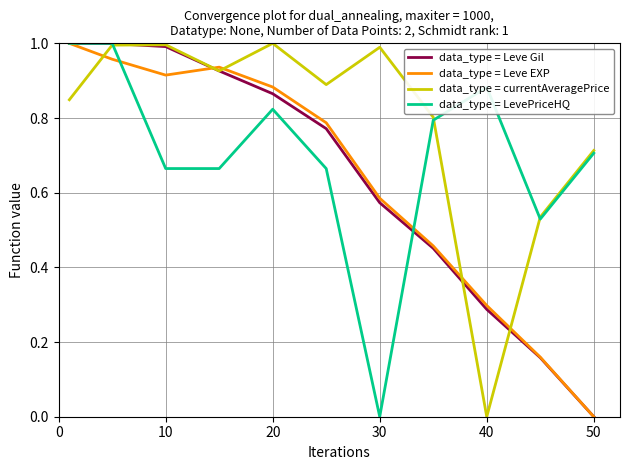

Does the chart display data point markers on the line(s)?

No